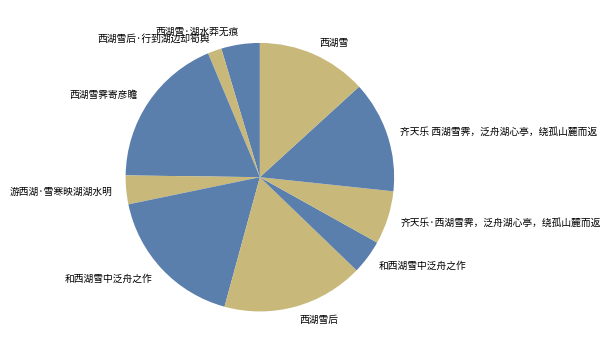

How many slices are in this pie chart?

10